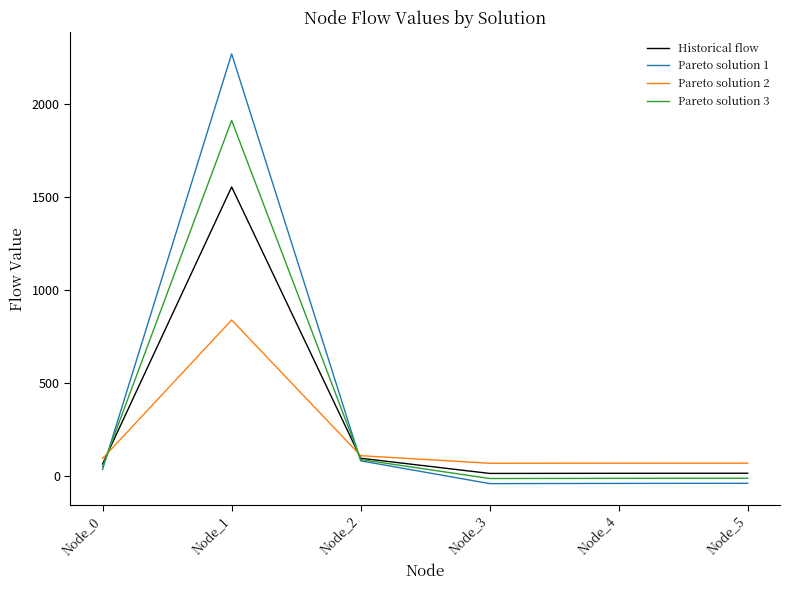

Which series has the largest total across all categories?

Pareto solution 1